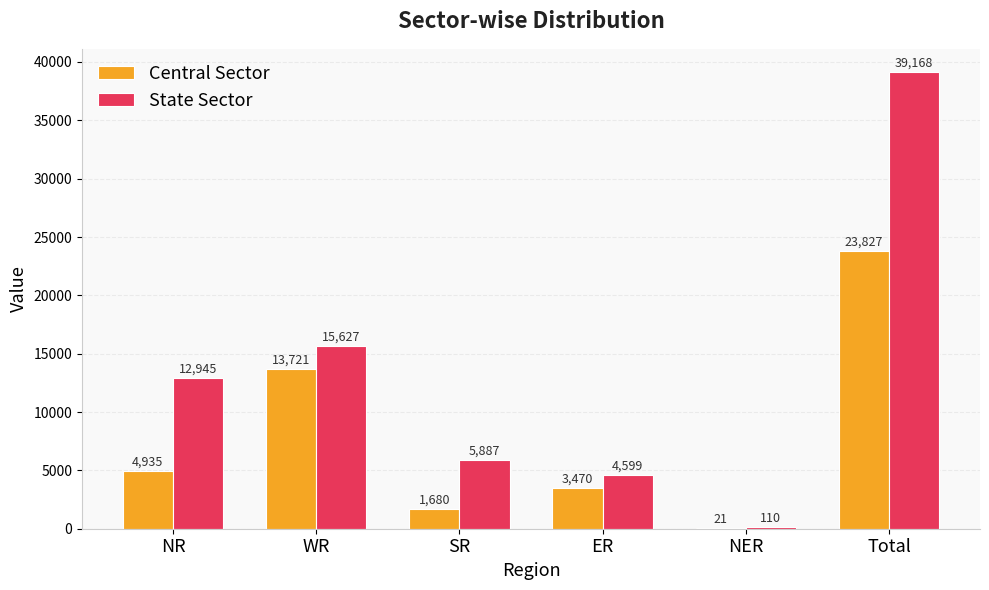

Read the State Sector value at Total, to the nearest 50.

39150